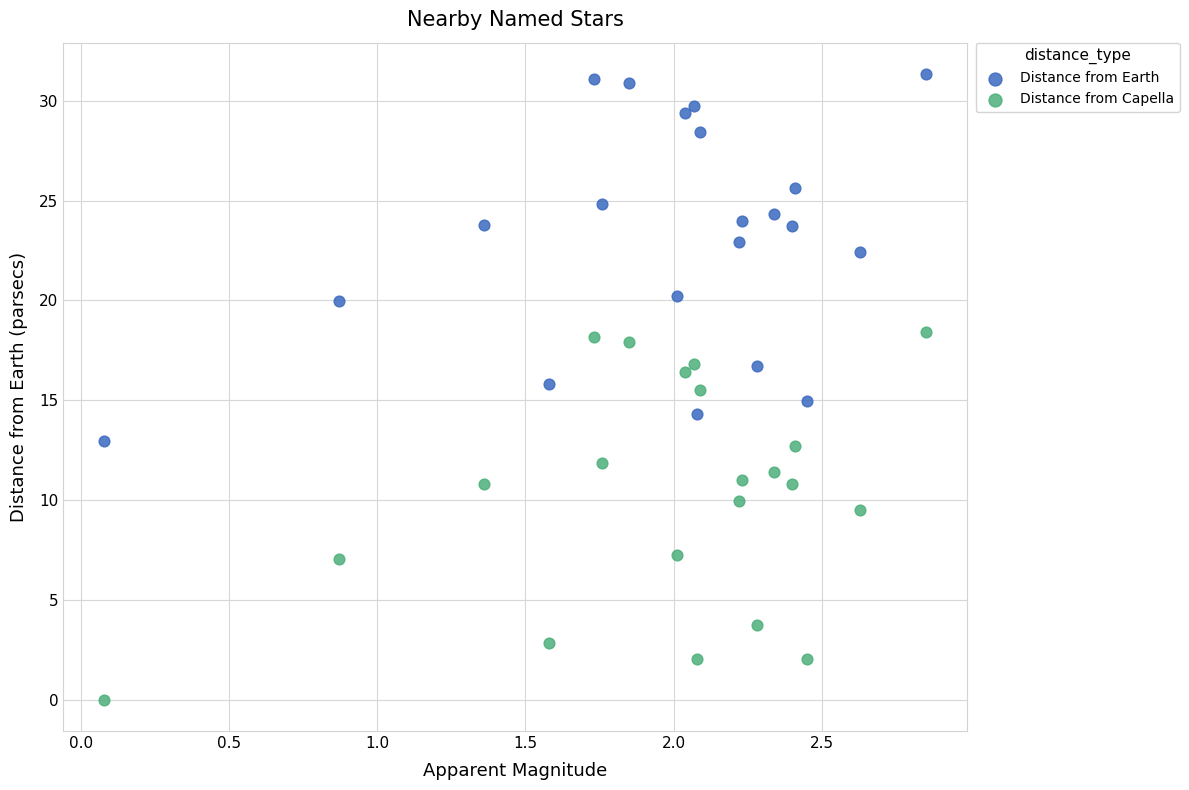

Across all data points, what is the range of Y values (max minus min)?

31.3